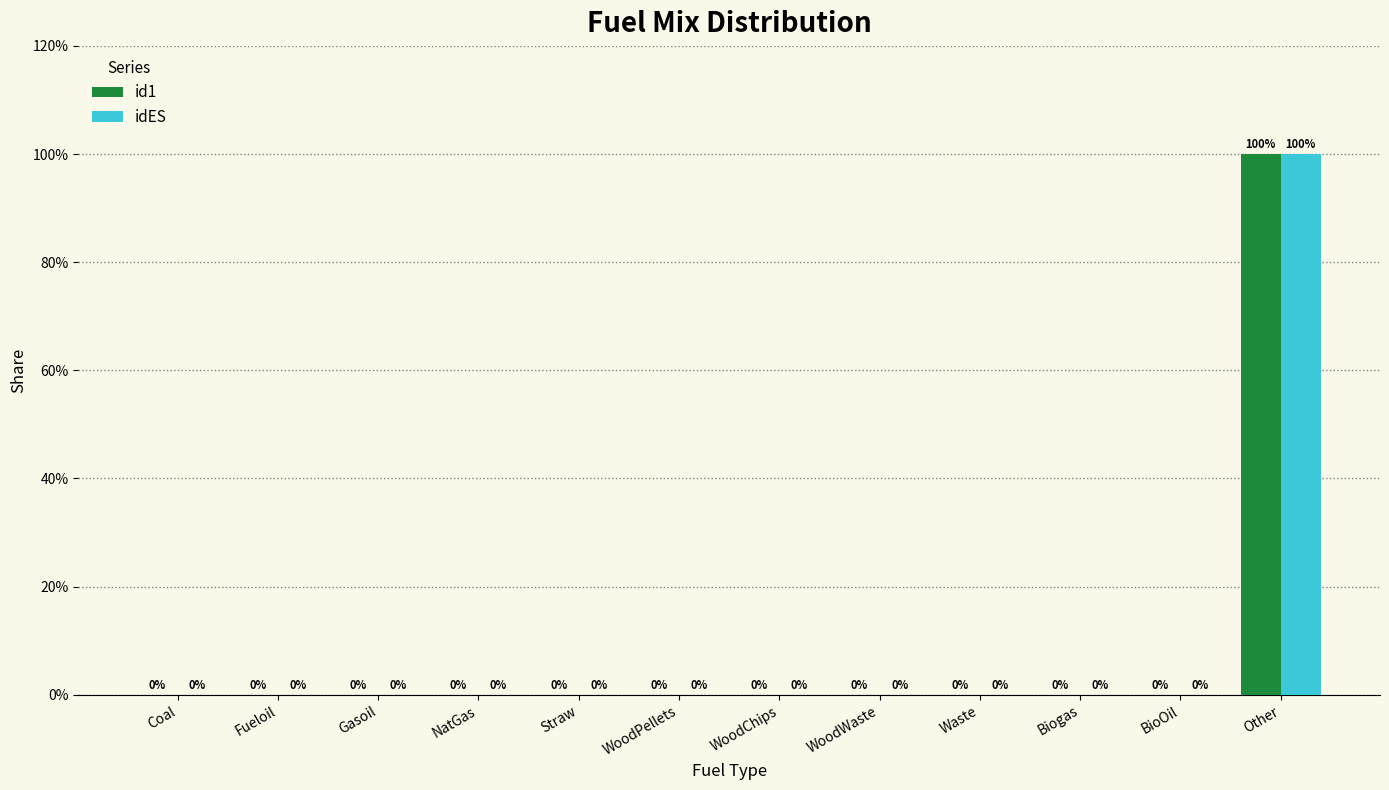

At Other, list the series in order from smallest to largest.

id1, idES